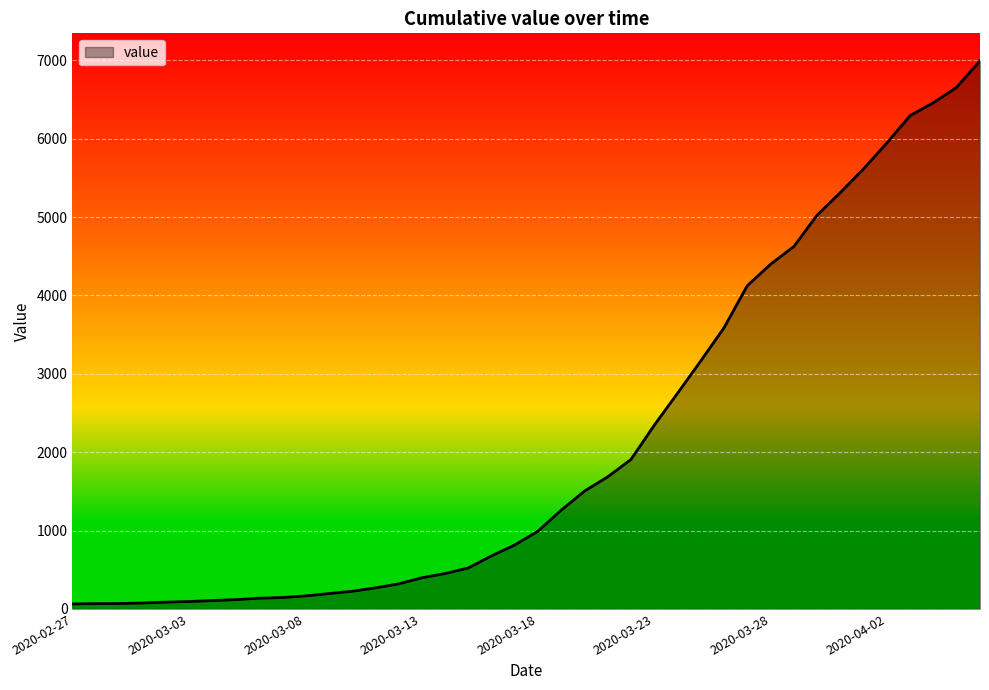

What is the difference between the maximum and minimum values?

6930